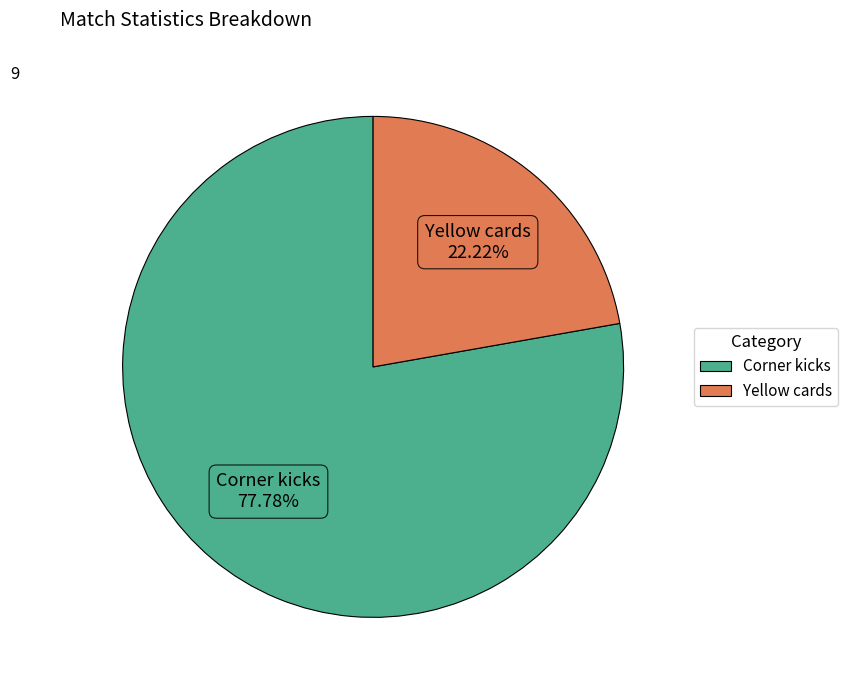

How many segments does this pie chart have?

2